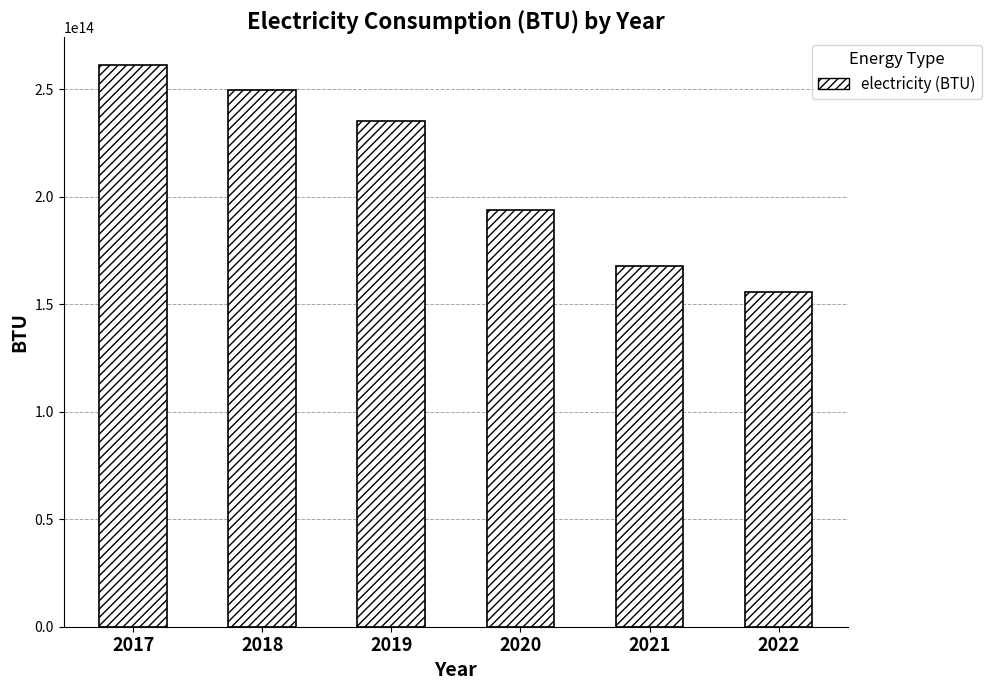

List the labels in order of value, smallest first.

2022, 2021, 2020, 2019, 2018, 2017